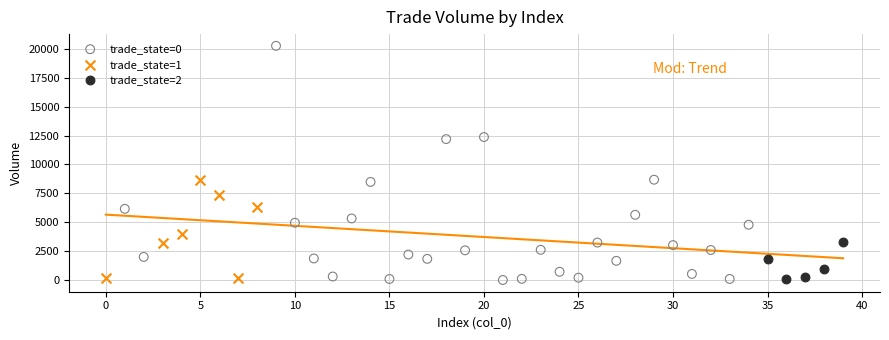

Which series reaches the maximum Y coordinate?

trade_state=0